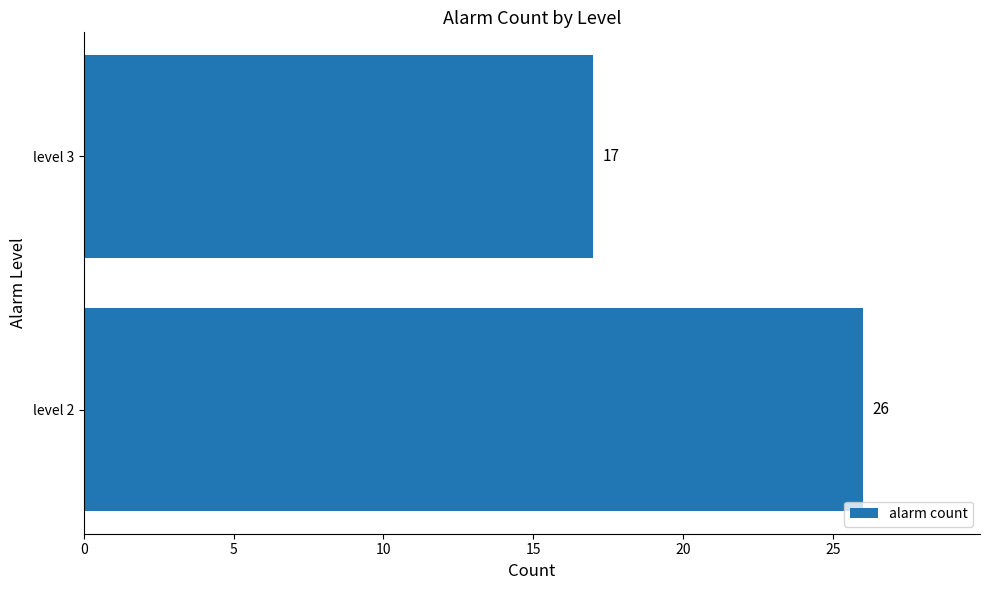

What is the average value?

22